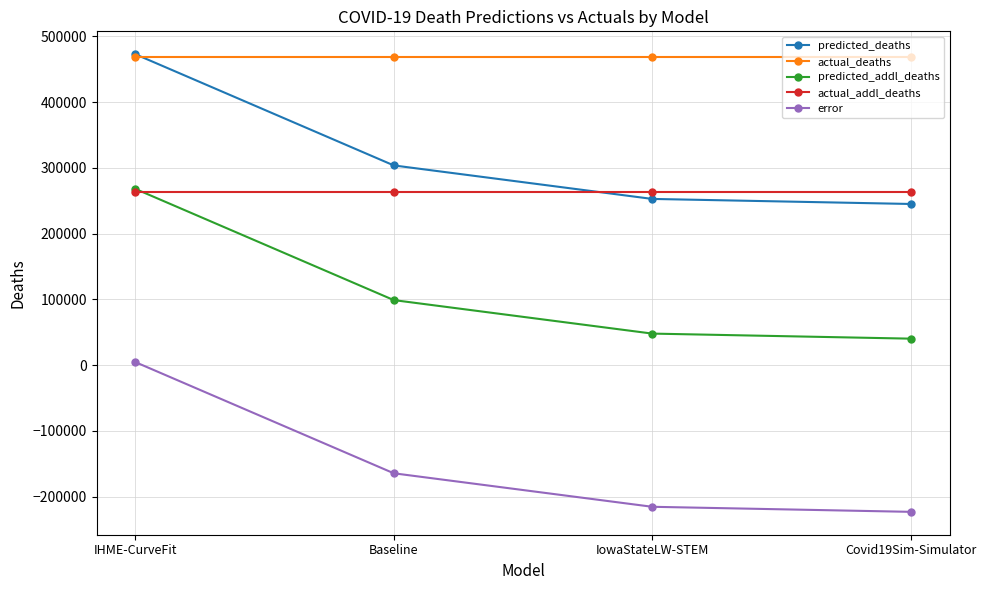

What are all the series names shown in the legend?

predicted_deaths, actual_deaths, predicted_addl_deaths, actual_addl_deaths, error